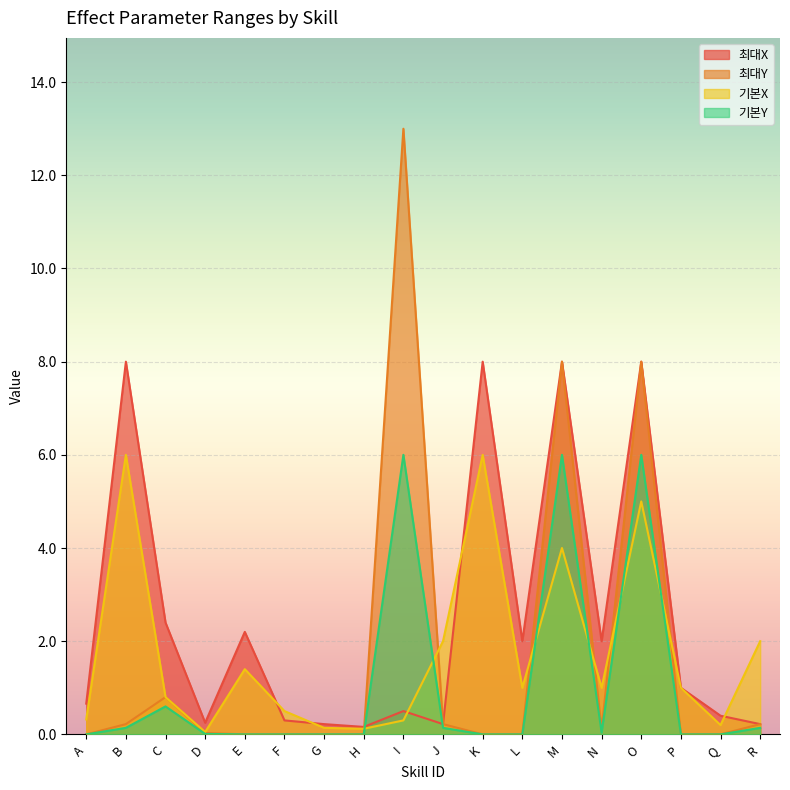

How many categories are shown in the chart?

18